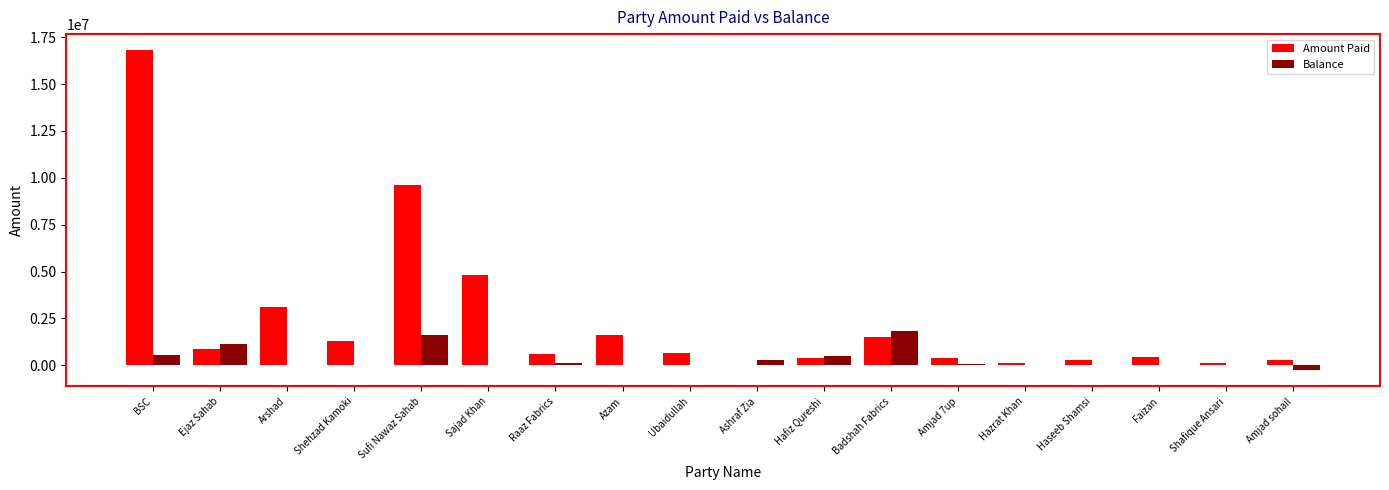

Count the number of categories in the chart.

18